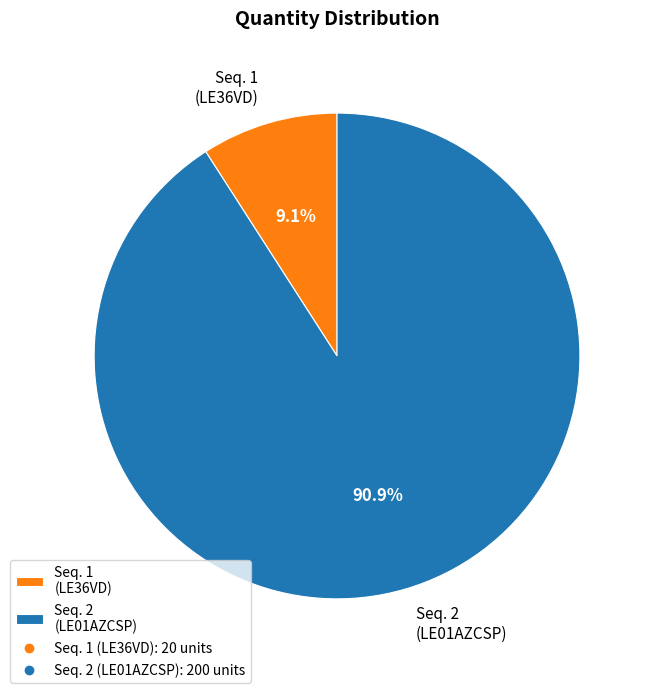

What is the ratio of the value at Seq. 2 (LE01AZCSP) to the value at Seq. 1 (LE36VD)?

10.0